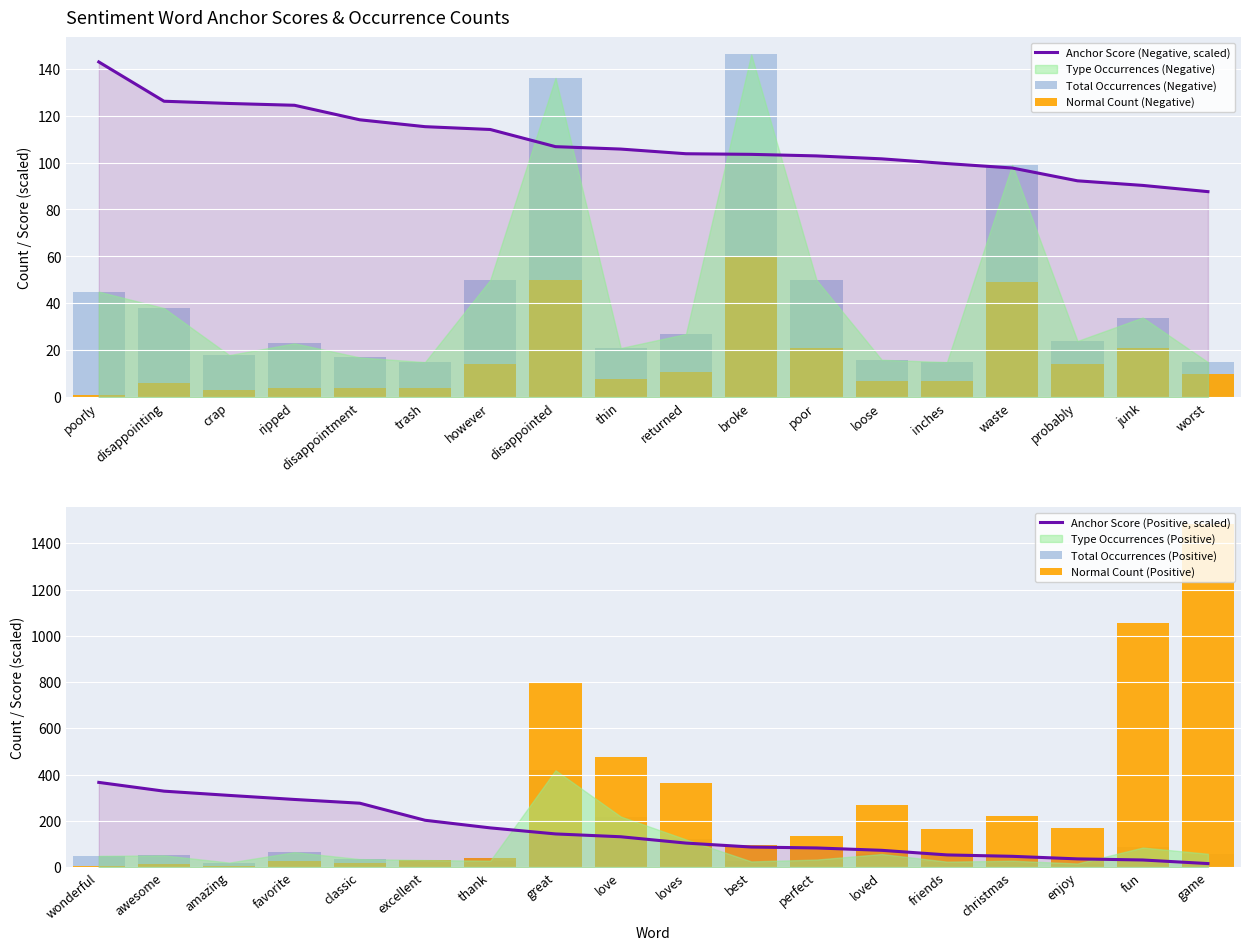

What is the difference between the Total Occurrences (Negative) values at returned and trash?

12.0